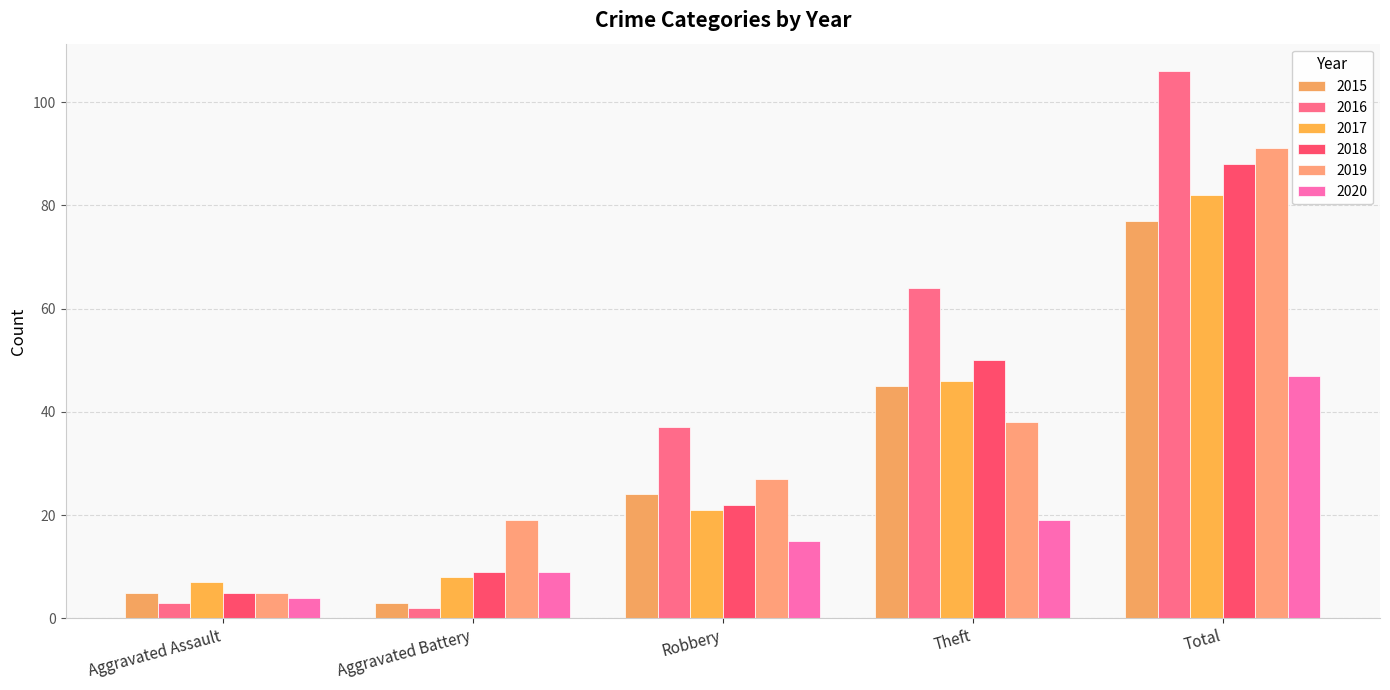

At which label is 2016 closest to 54?

Theft